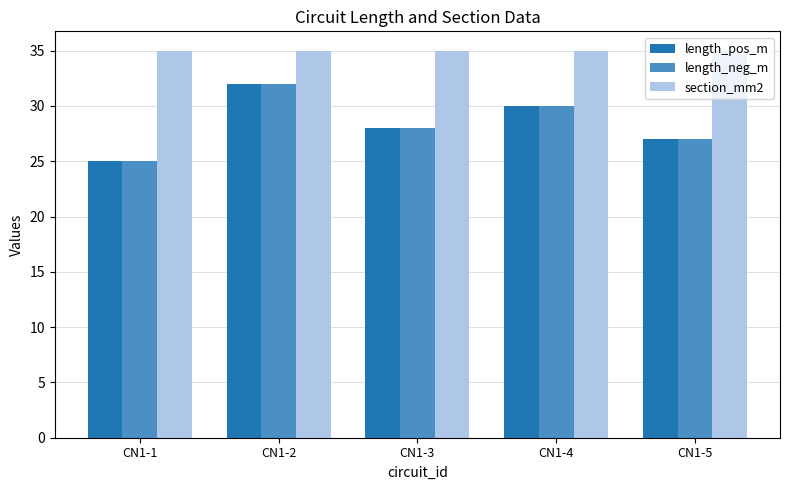

Does the chart contain any negative values?

No